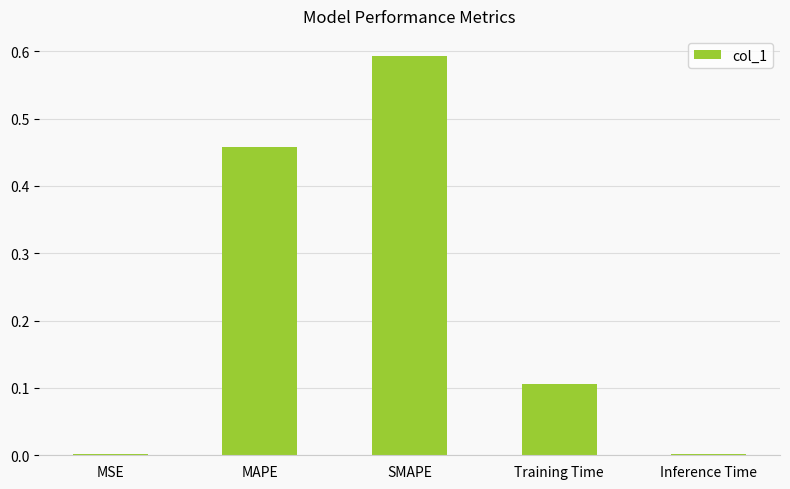

What is the sum of all values?

1.2